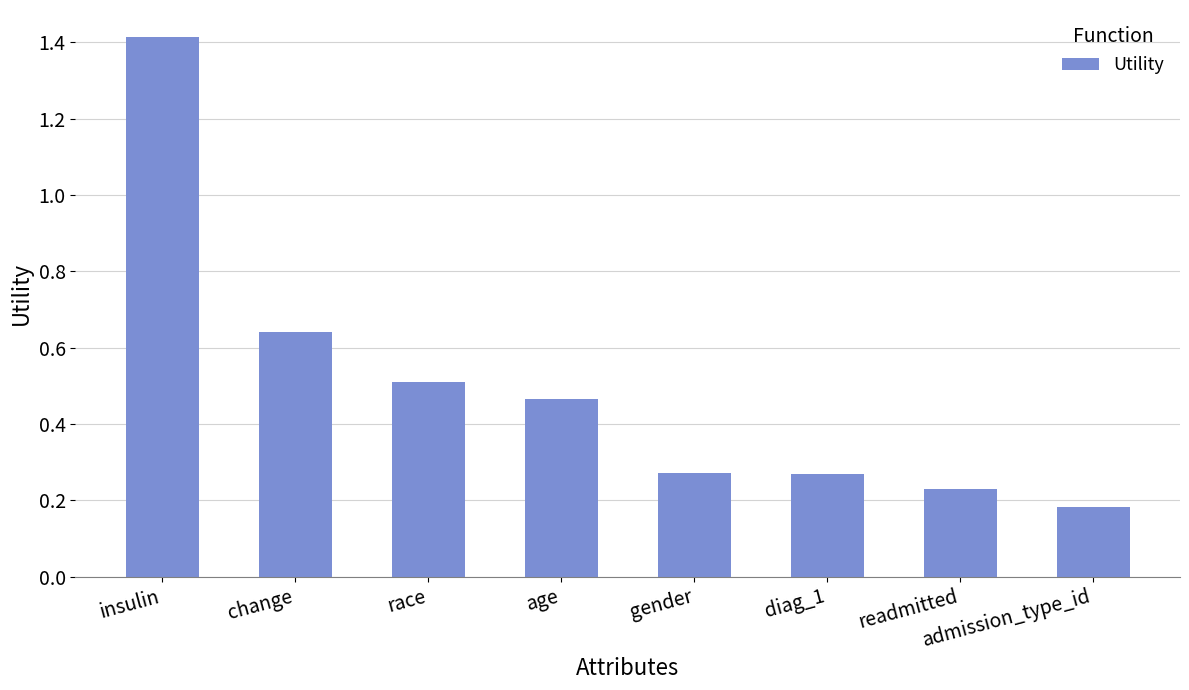

What is the maximum value shown in the chart?

1.4